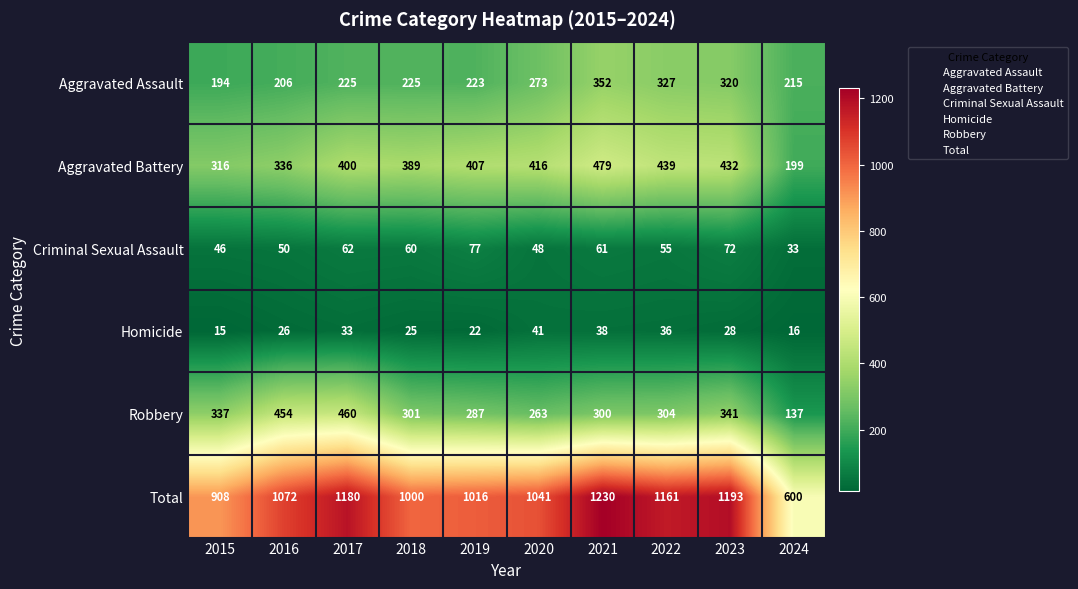

True or false: Aggravated Assault has a value of 223 at 2019.

True